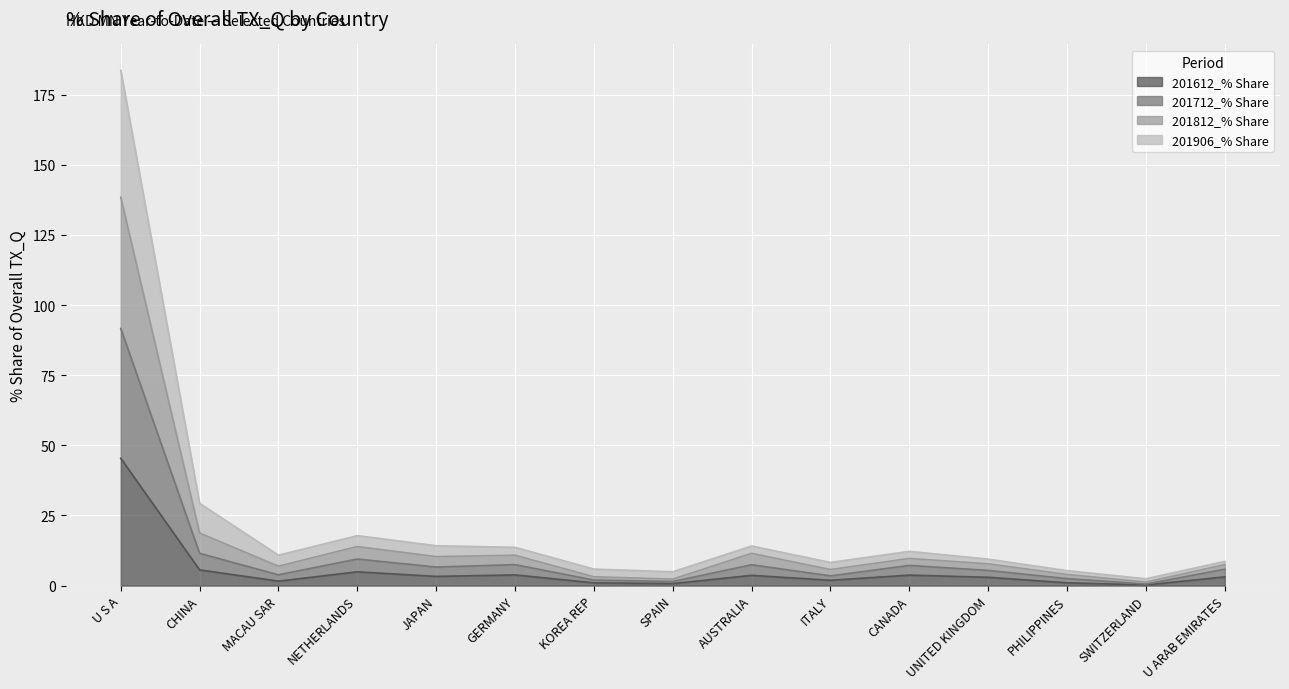

Between ITALY and PHILIPPINES, which series saw the biggest shift?

201812_% Share